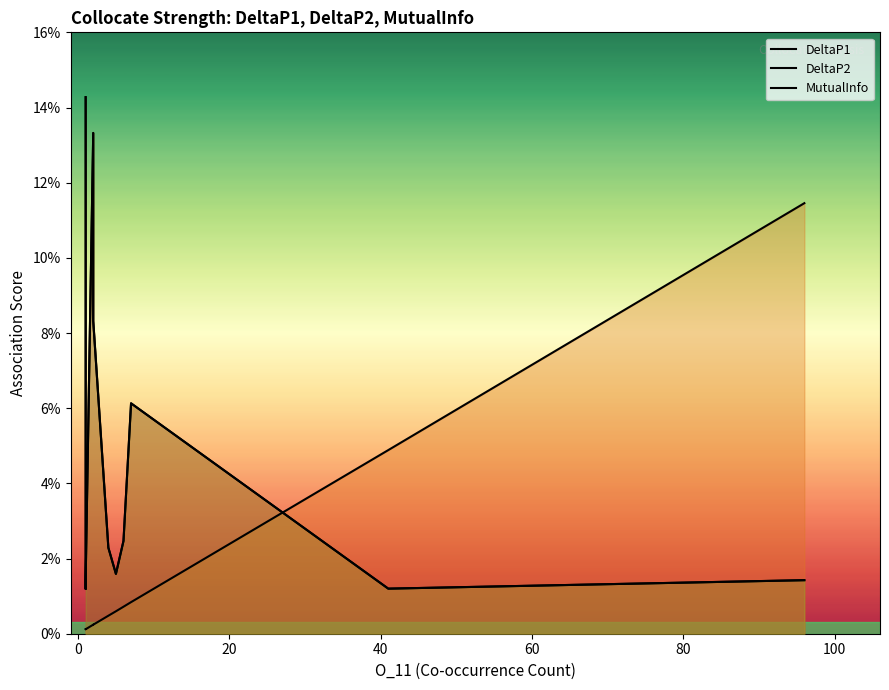

Count the number of categories in the chart.

15